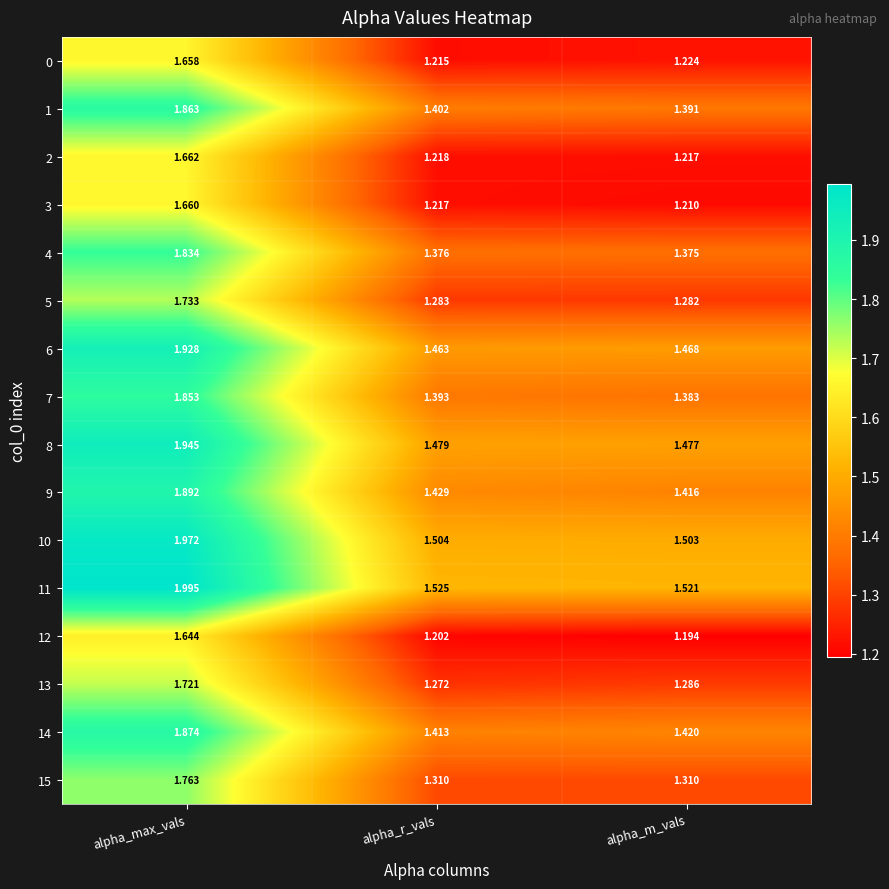

Is the value of 8 at alpha_r_vals greater than the value of 14 at alpha_r_vals?

Yes